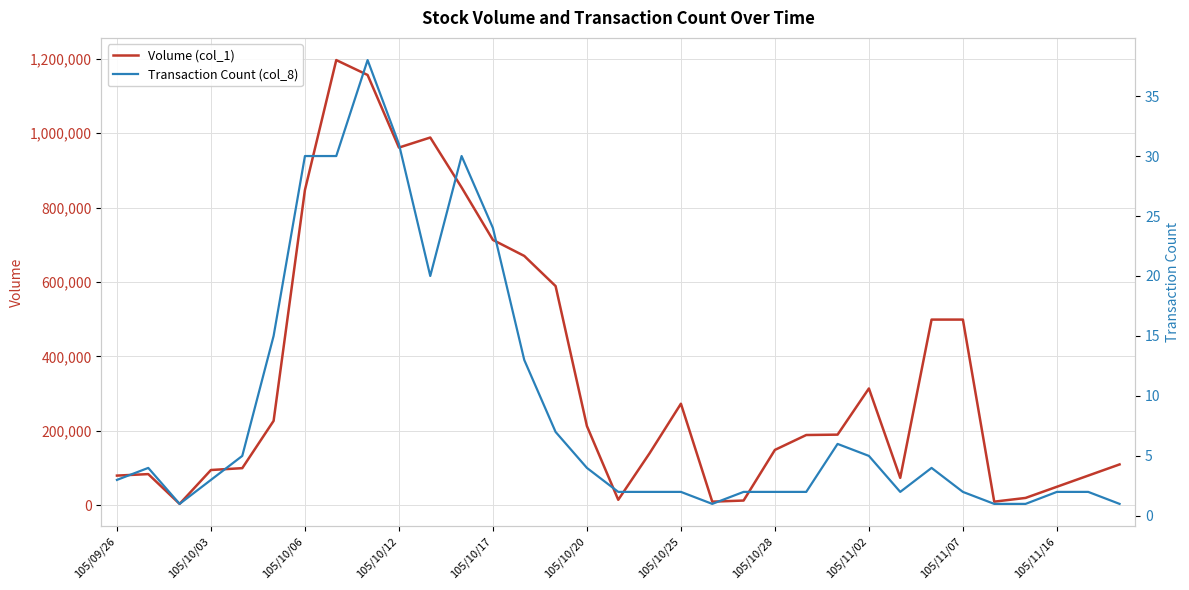

What is the minimum value for Volume (col_1)?

4000